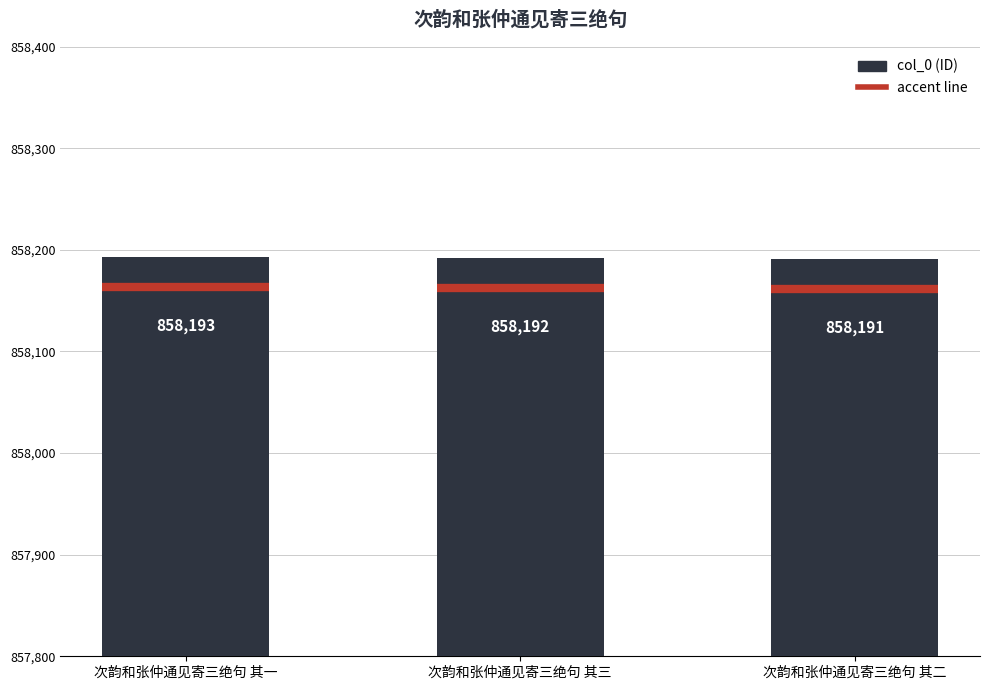

Rank the categories by value from lowest to highest.

次韵和张仲通见寄三绝句 其二, 次韵和张仲通见寄三绝句 其三, 次韵和张仲通见寄三绝句 其一